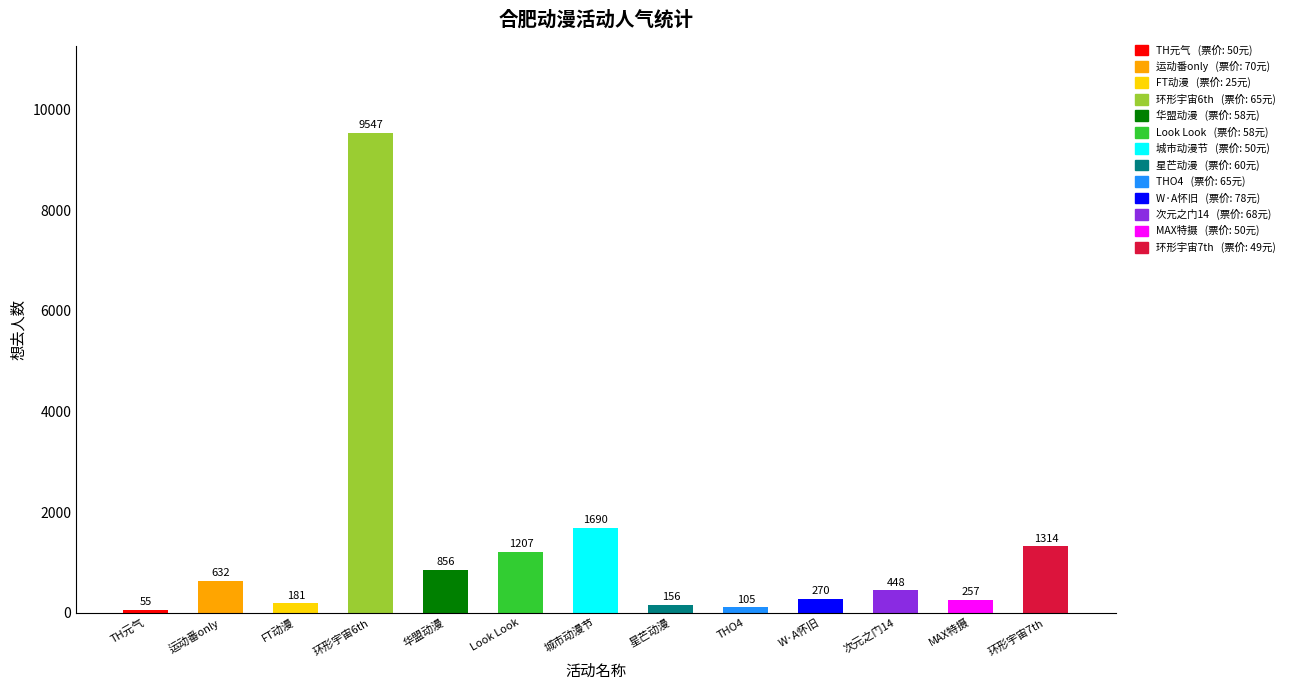

What is the smallest value displayed?

55